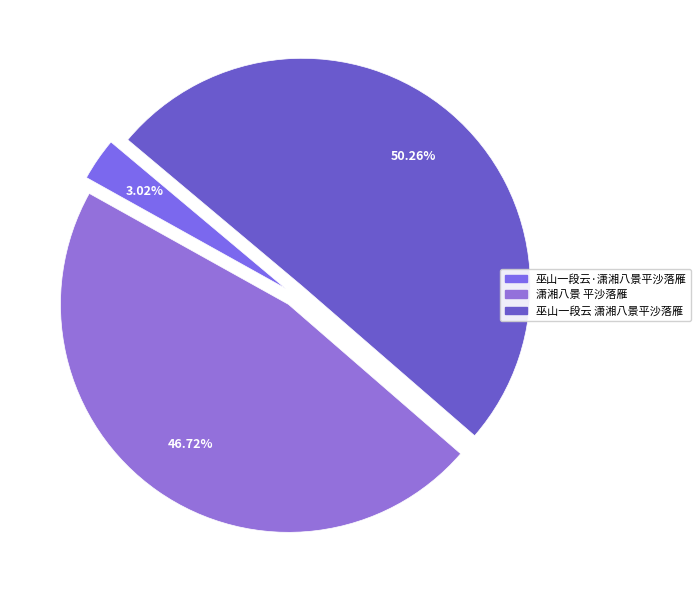

What percentage is NOT represented by 潇湘八景 平沙落雁?

53.3%